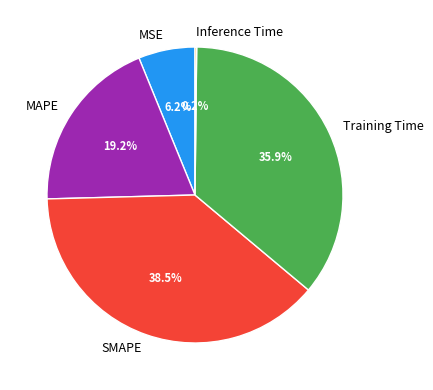

Which category has the biggest portion of the pie?

SMAPE